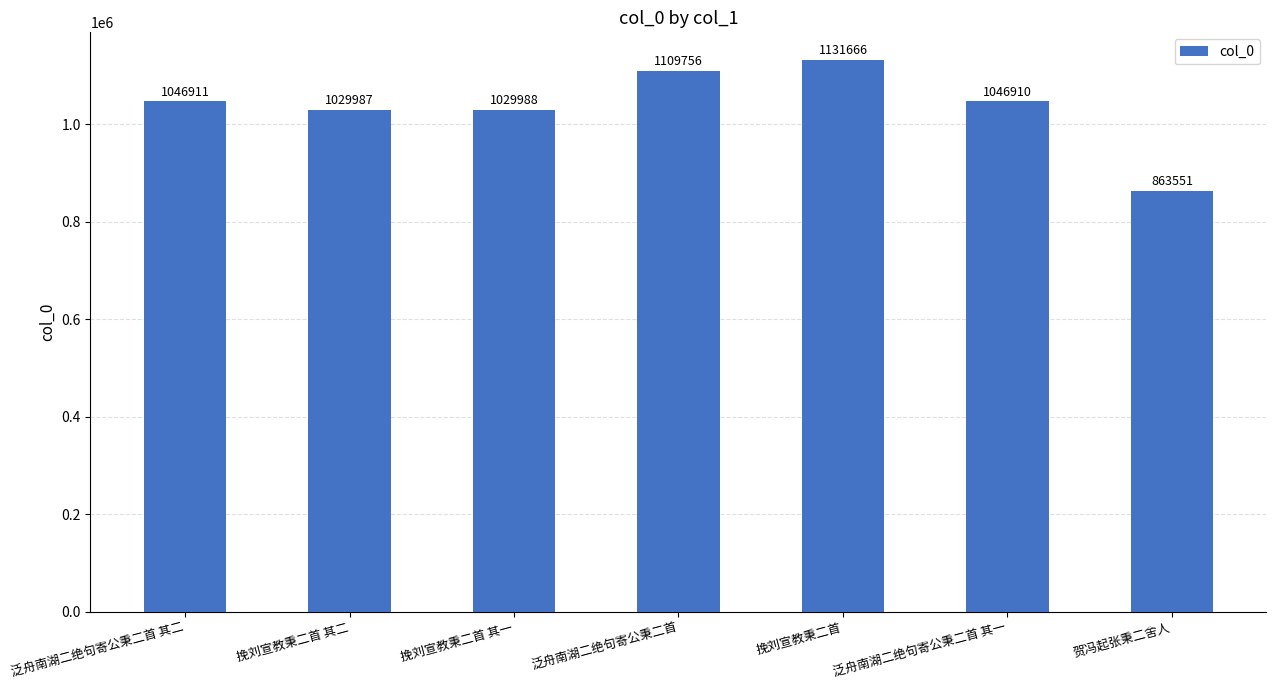

How many bars are there in total?

7